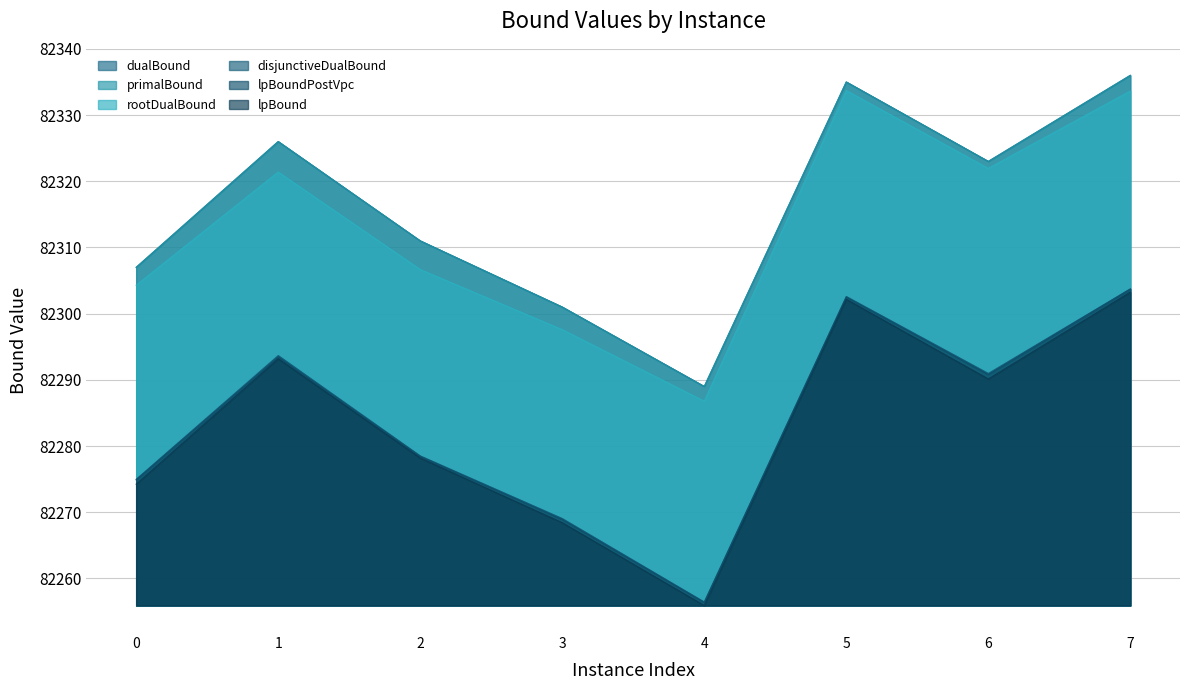

Reading left to right, extract all data points from this chart.

lpBound: 0=82274.2	1=82293.2	2=82278.2	3=82268.4	4=82255.9	5=82302.2	6=82290.1	7=82303.2
disjunctiveDualBound: 0=82275.0	1=82293.7	2=82278.5	3=82269.1	4=82256.4	5=82302.6	6=82291.0	7=82303.7
lpBoundPostVpc: 0=82274.9	1=82293.5	2=82278.4	3=82268.9	4=82256.4	5=82302.5	6=82290.8	7=82303.7
rootDualBound: 0=82304.3	1=82321.4	2=82306.7	3=82297.6	4=82286.8	5=82333.7	6=82321.9	7=82333.6
dualBound: 0=82307.0	1=82326.0	2=82311.0	3=82301.0	4=82289.0	5=82335.0	6=82323.0	7=82336.0
primalBound: 0=82307.0	1=82326.0	2=82311.0	3=82301.0	4=82289.0	5=82335.0	6=82323.0	7=82336.0